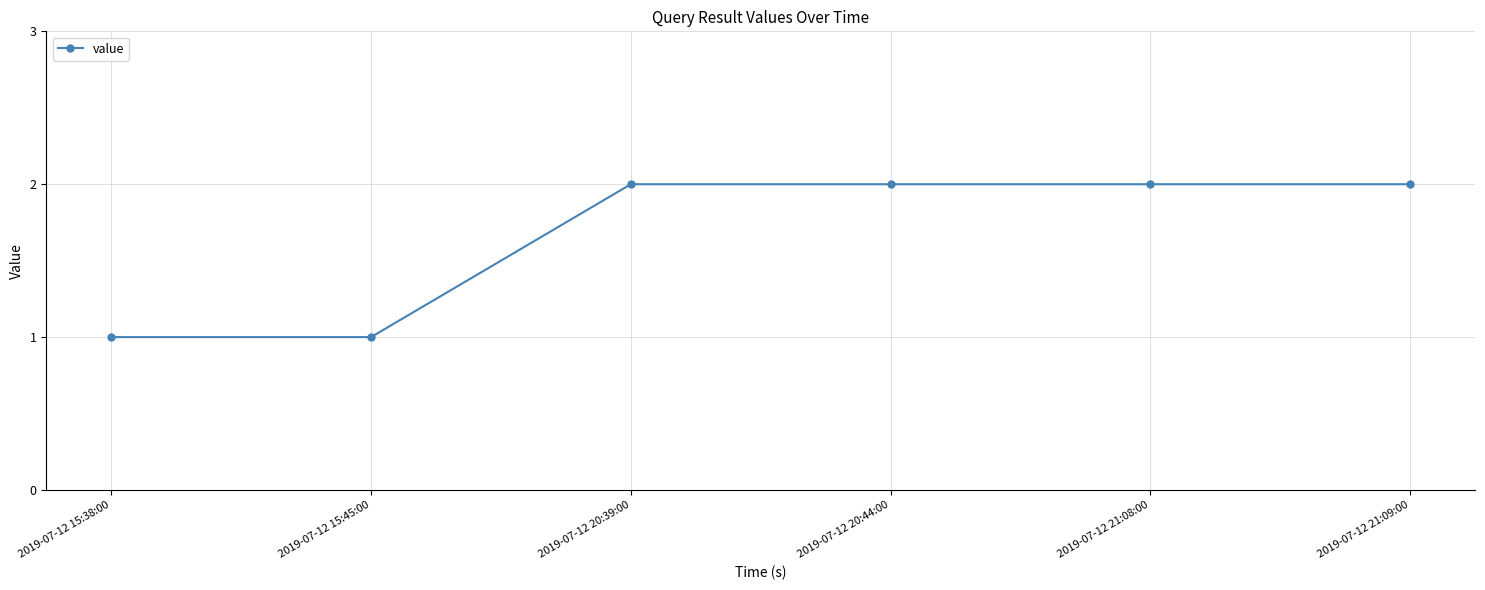

Which has a higher value, 2019-07-12 15:45:00 or 2019-07-12 20:44:00?

2019-07-12 20:44:00